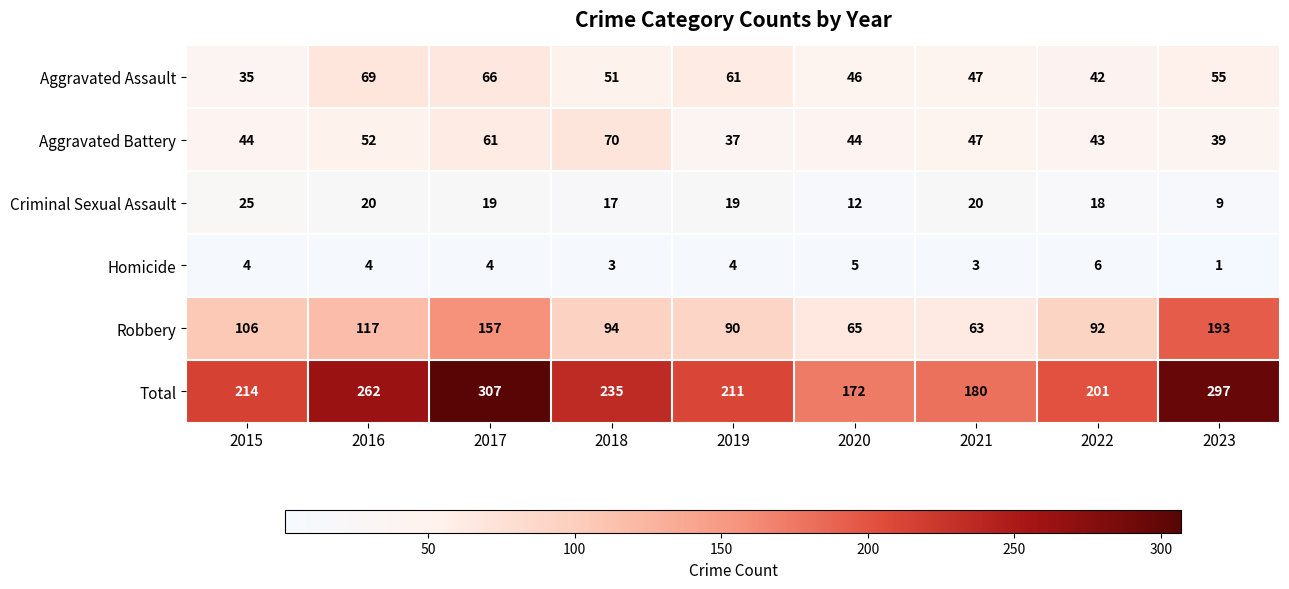

At 2020, list the series in order from smallest to largest.

Homicide, Criminal Sexual Assault, Aggravated Battery, Aggravated Assault, Robbery, Total